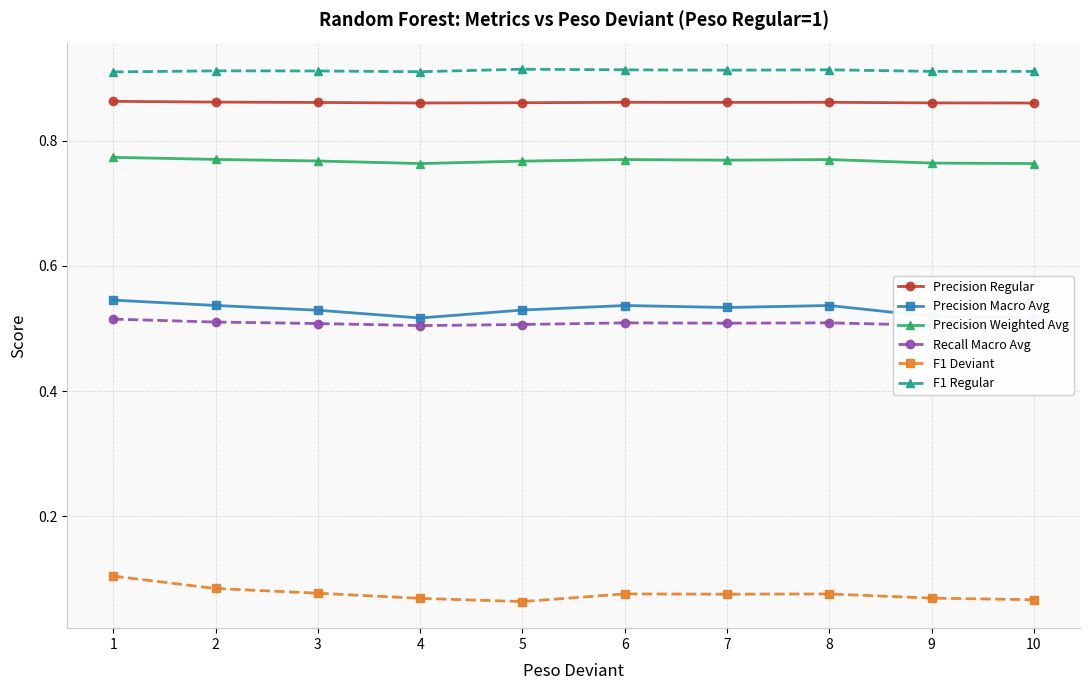

Between 3 and 2, which is larger?

2